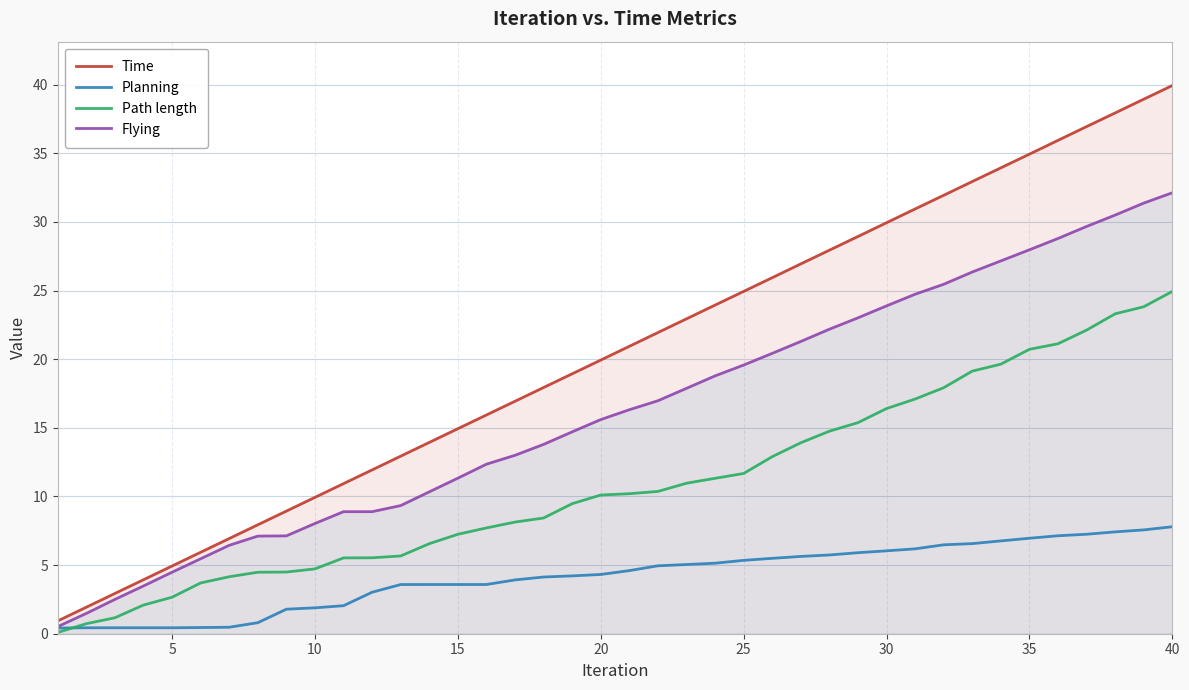

Which series has the largest range (max minus min)?

Time